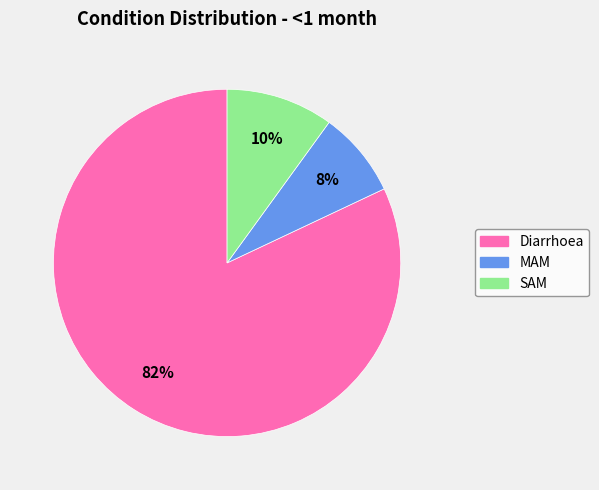

What percentage is the MAM slice, to the nearest percent?

8%